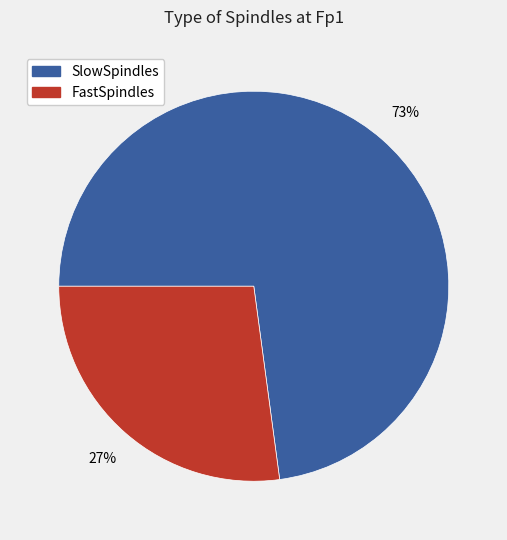

Is it true that SlowSpindles is 59% of the pie?

False